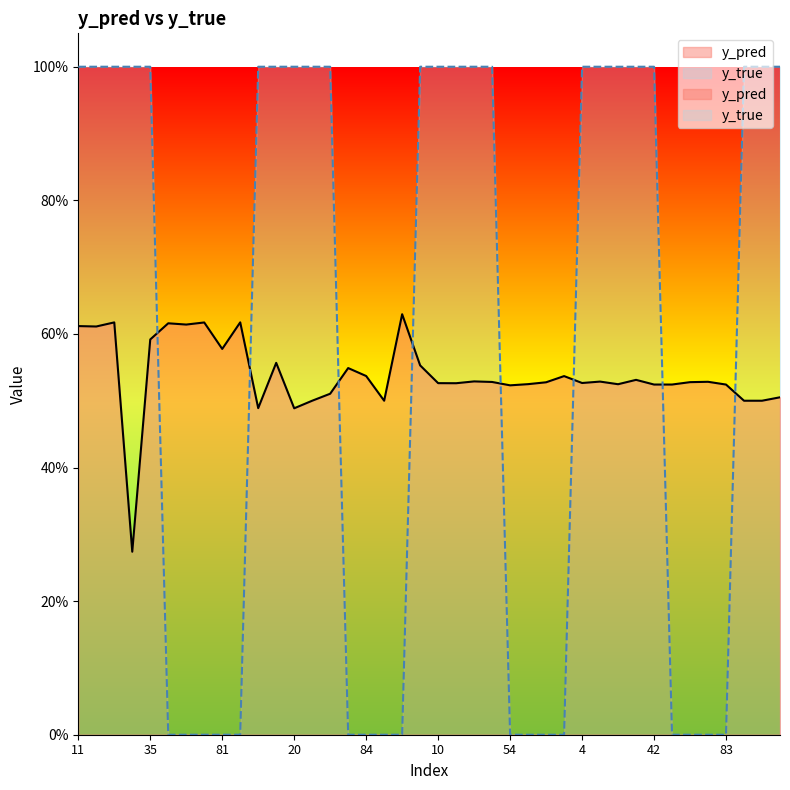

Reading left to right, list all the values displayed in this chart.

y_pred: 0.6	0.6	0.6	0.3	0.6	0.6	0.6	0.6	0.6	0.6	0.5	0.6	0.5	0.5	0.5	0.5	0.5	0.5	0.6	0.6	0.5	0.5	0.5	0.5	0.5	0.5	0.5	0.5	0.5	0.5	0.5	0.5	0.5	0.5	0.5	0.5	0.5	0.5	0.5	0.5
y_true: 1.0	1.0	1.0	1.0	1.0	0.0	0.0	0.0	0.0	0.0	1.0	1.0	1.0	1.0	1.0	0.0	0.0	0.0	0.0	1.0	1.0	1.0	1.0	1.0	0.0	0.0	0.0	0.0	1.0	1.0	1.0	1.0	1.0	0.0	0.0	0.0	0.0	1.0	1.0	1.0